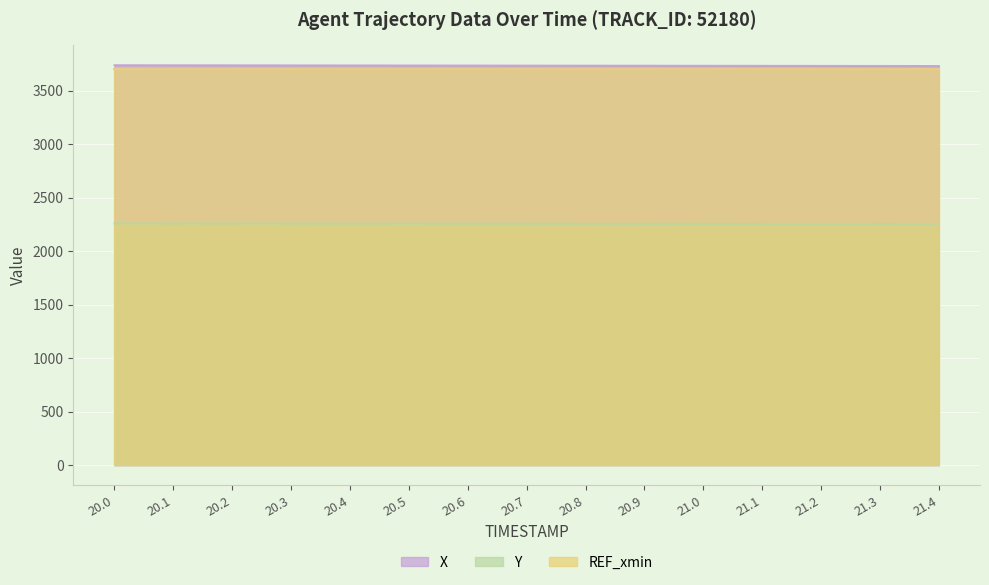

What value does the X series have at 20.0?

3736.8